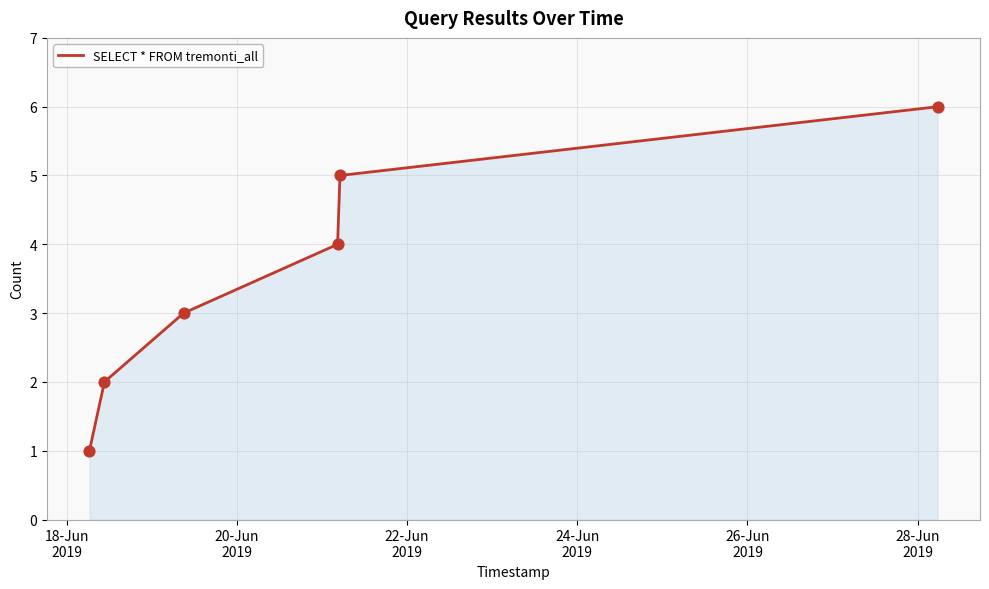

True or false: the data has more than 2 interior local peaks.

False